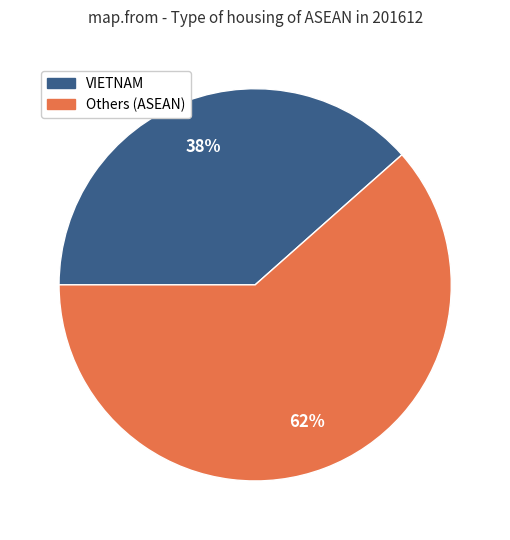

To the nearest percent, what is the average slice percentage?

50%